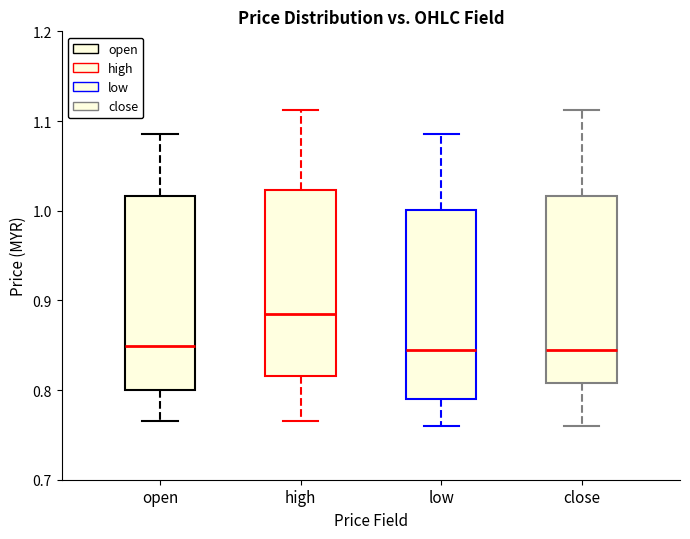

Where does the lower whisker of the box for low end on the y-axis? The values are not printed on the chart, so give them approximately, as read against the axis.

0.76